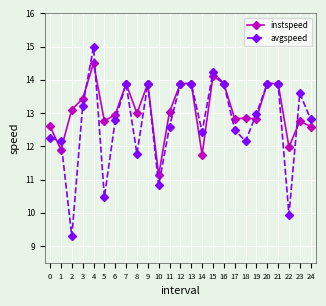

List the series in order of their overall mean, highest first.

instspeed, avgspeed